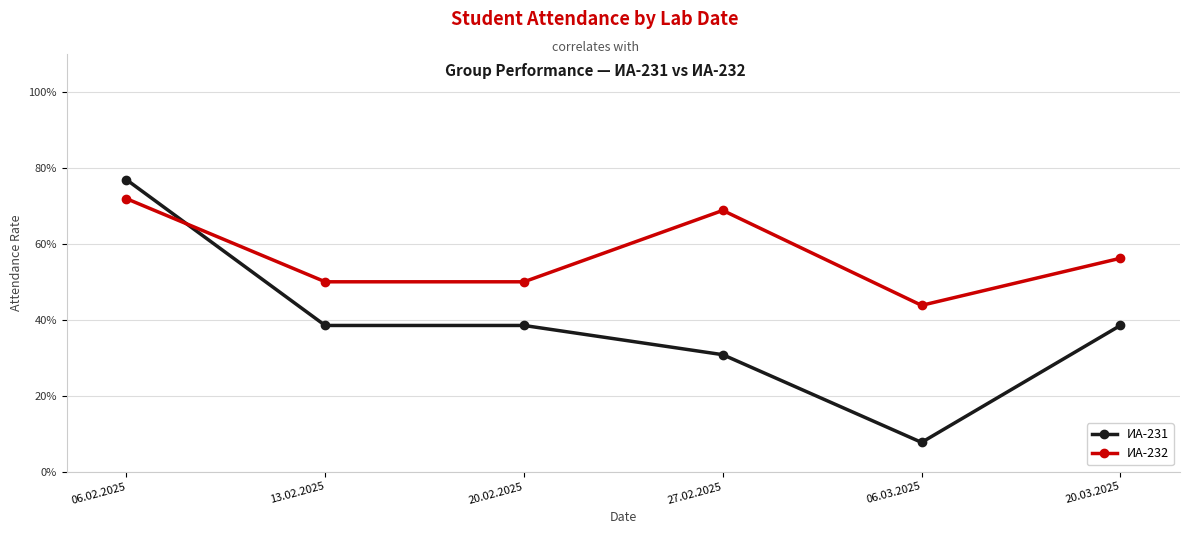

Reading left to right, what are all the values shown in this chart?

ИА-231: 06.02.2025=76.9	13.02.2025=38.5	20.02.2025=38.5	27.02.2025=30.8	06.03.2025=7.7	20.03.2025=38.5
ИА-232: 06.02.2025=71.9	13.02.2025=50.0	20.02.2025=50.0	27.02.2025=68.8	06.03.2025=43.8	20.03.2025=56.2